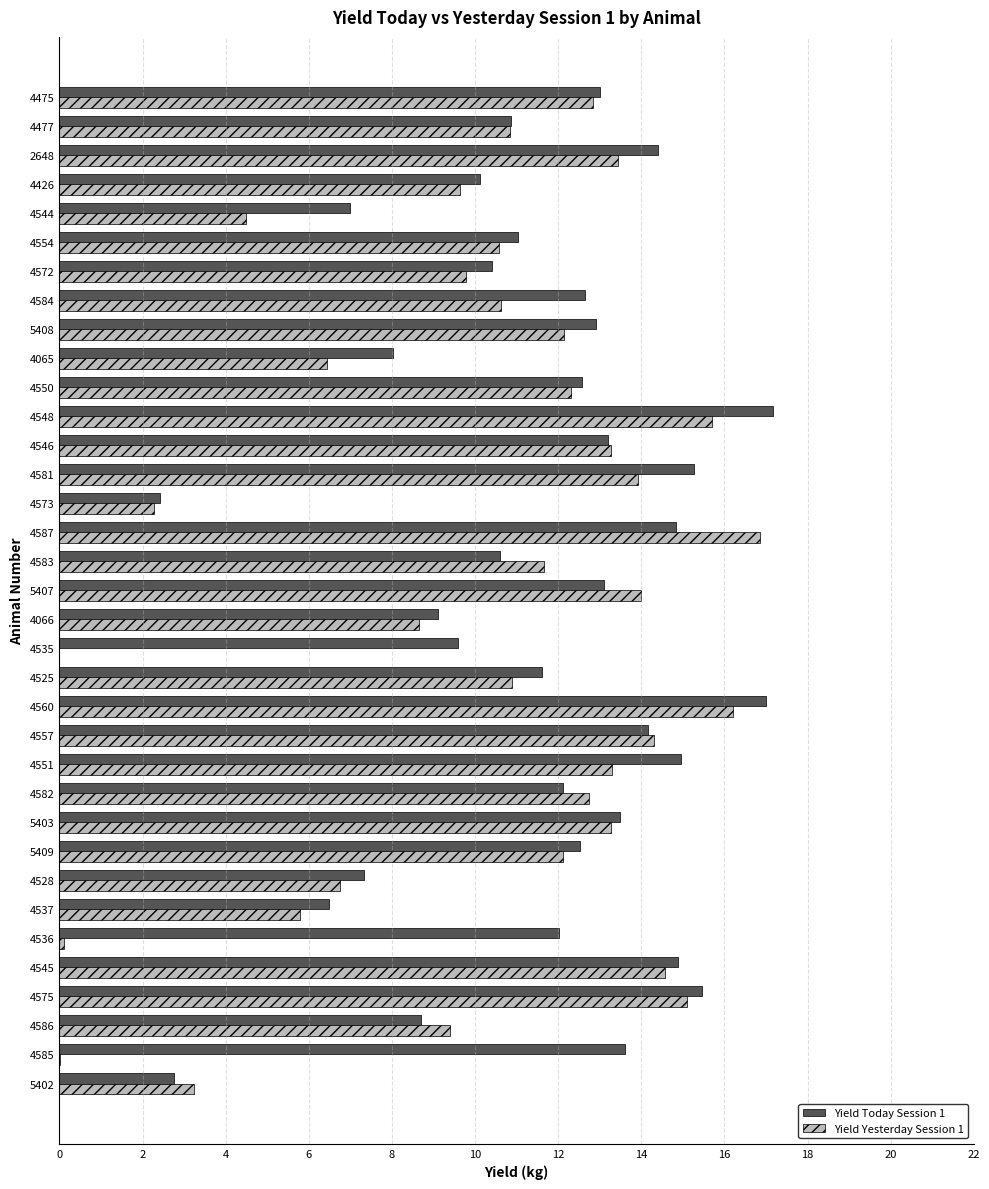

True or false: Yield Yesterday Session 1 has a value of 9.8 at 4572.

True